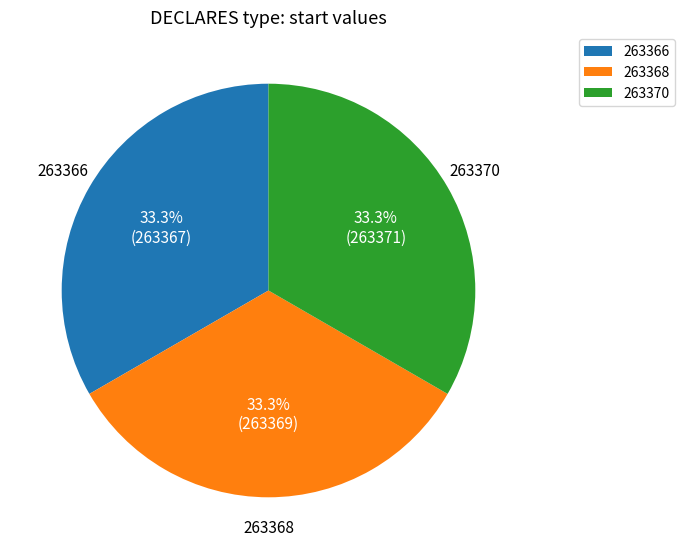

How many slices are in this pie chart?

3